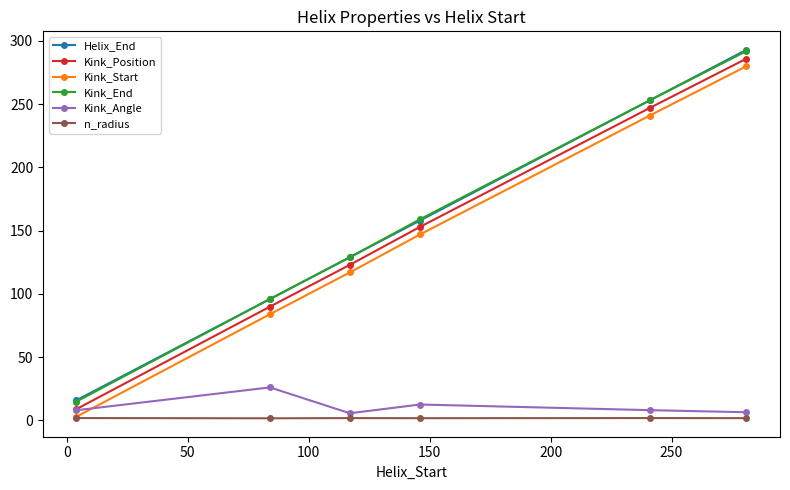

Is this an area chart (filled region under the line)?

No